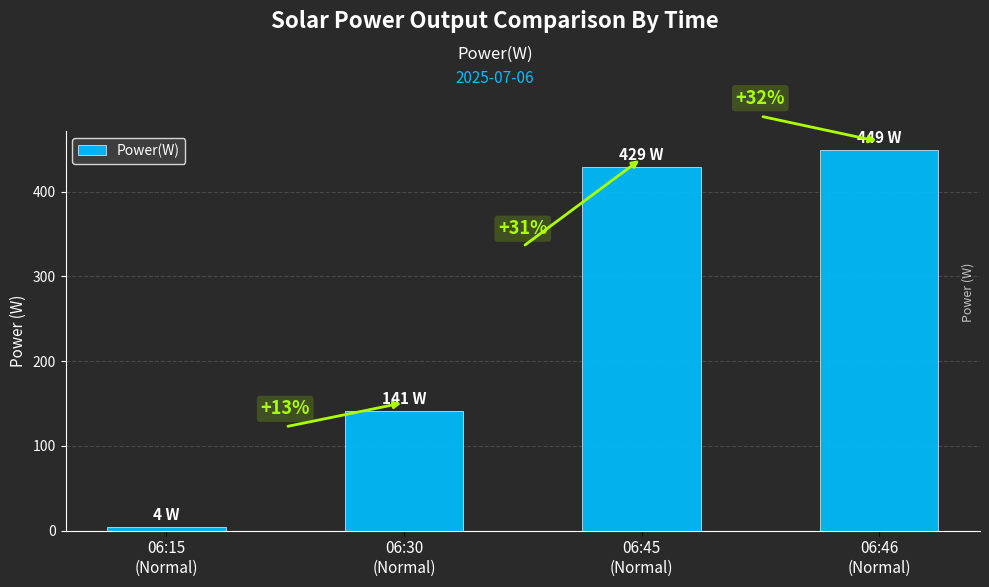

Reading left to right, transcribe all the data shown in this chart.

4	141	429	449